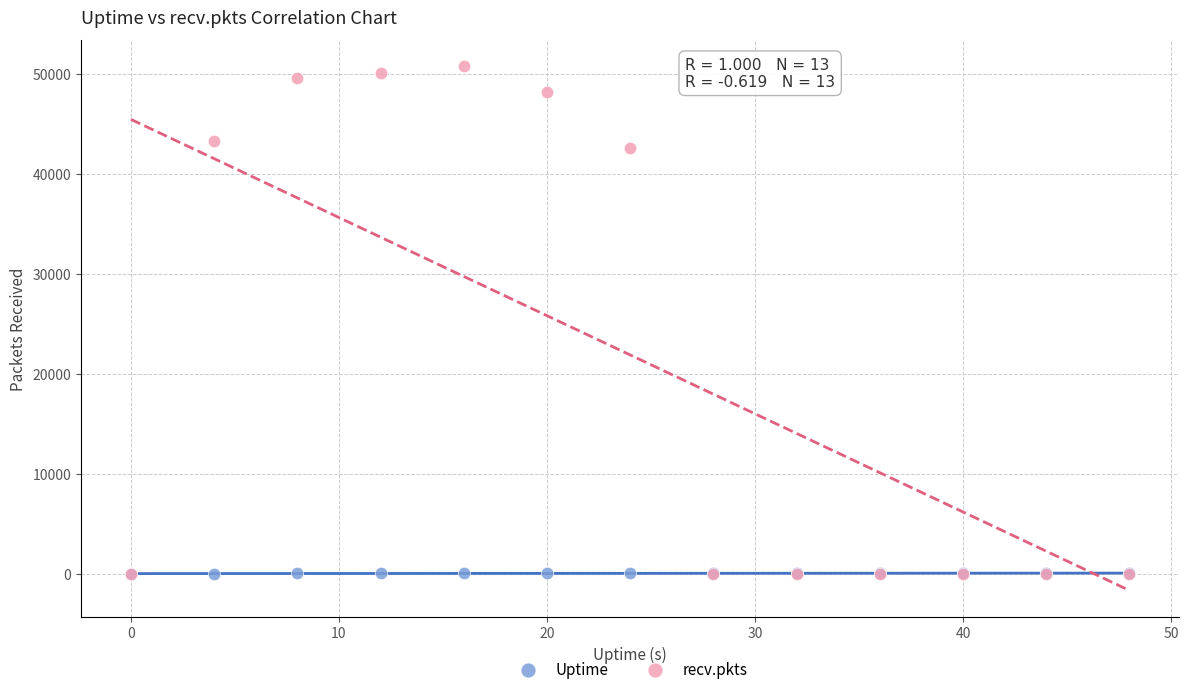

In the recv.pkts series, what Y value is closest to 25392?

42530